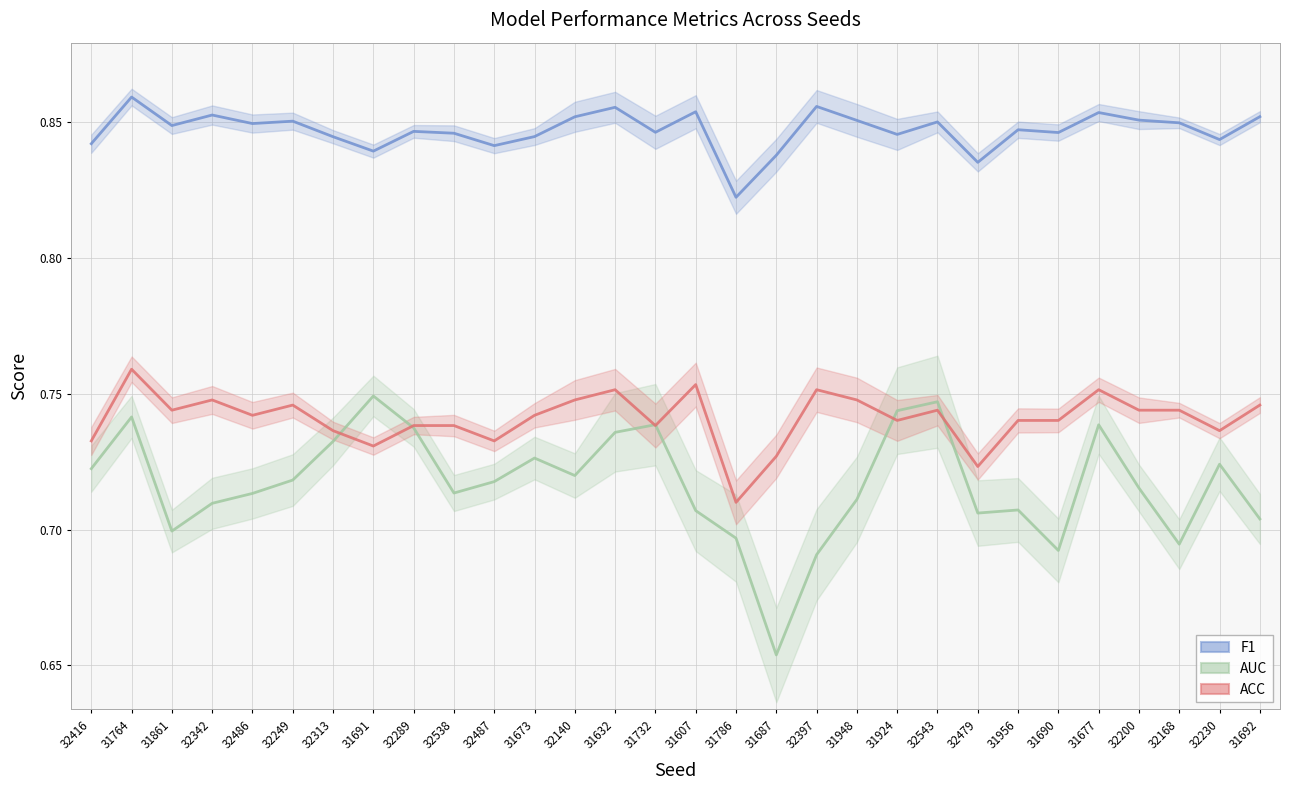

The value of AUC at 31691 is 0.5. True or false?

False